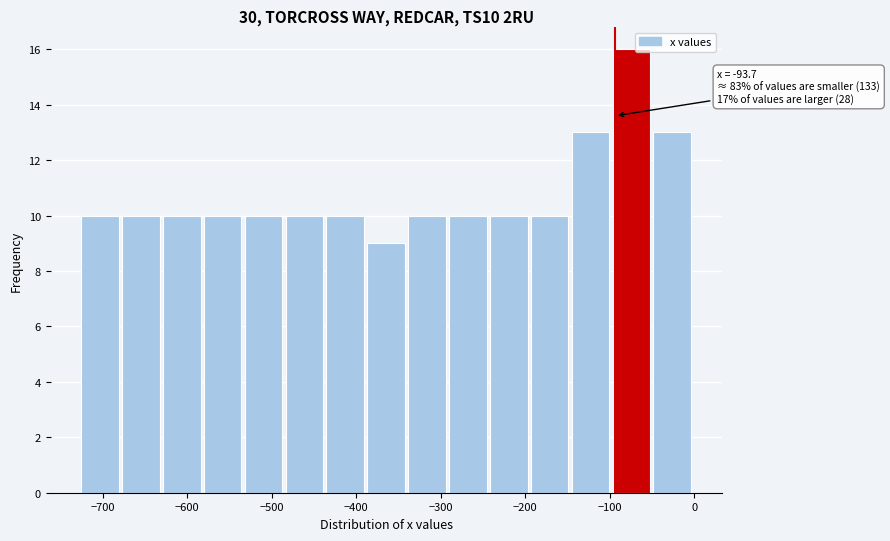

Over which range of the x-axis is the bar tallest?

-100 to -50